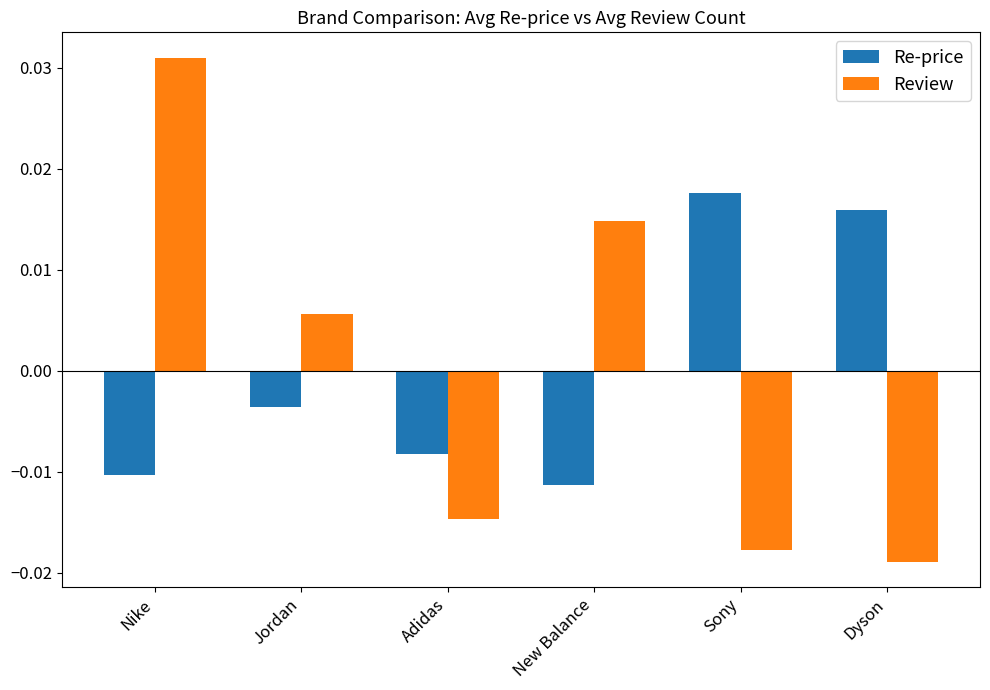

Which series has the largest range (max minus min)?

Review